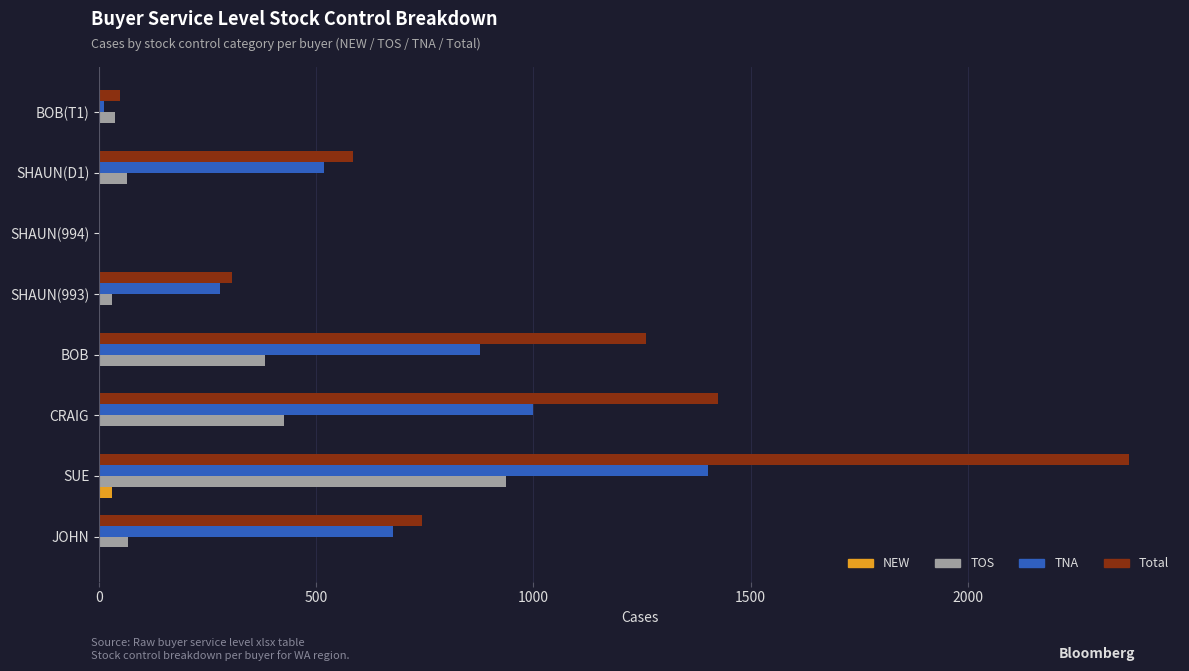

At which label is Total closest to 1185?

BOB